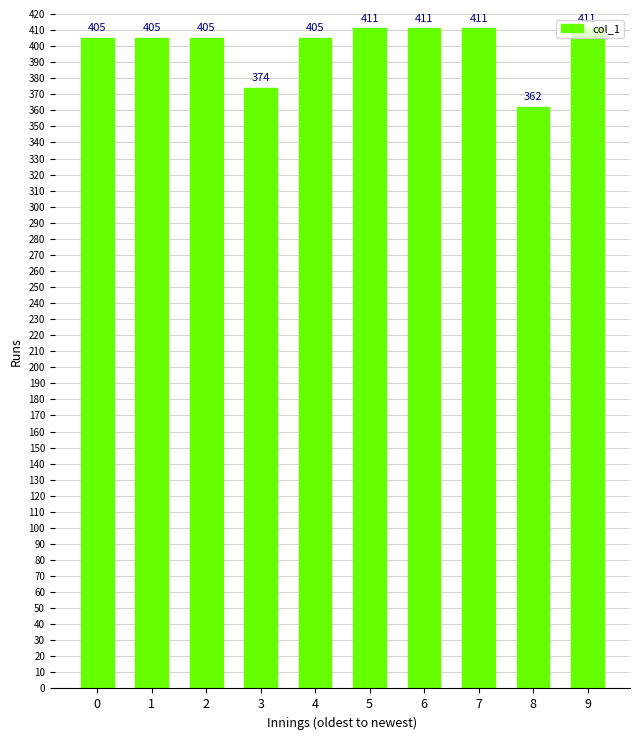

True or false: the data shows 662 at 6.

False